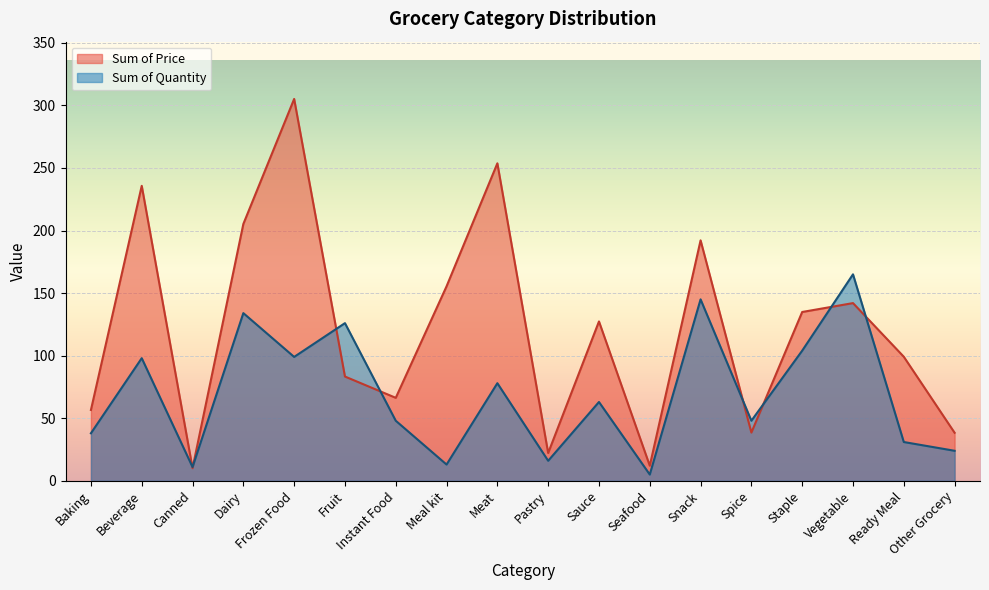

Which has a higher value, Baking or Pastry?

Baking